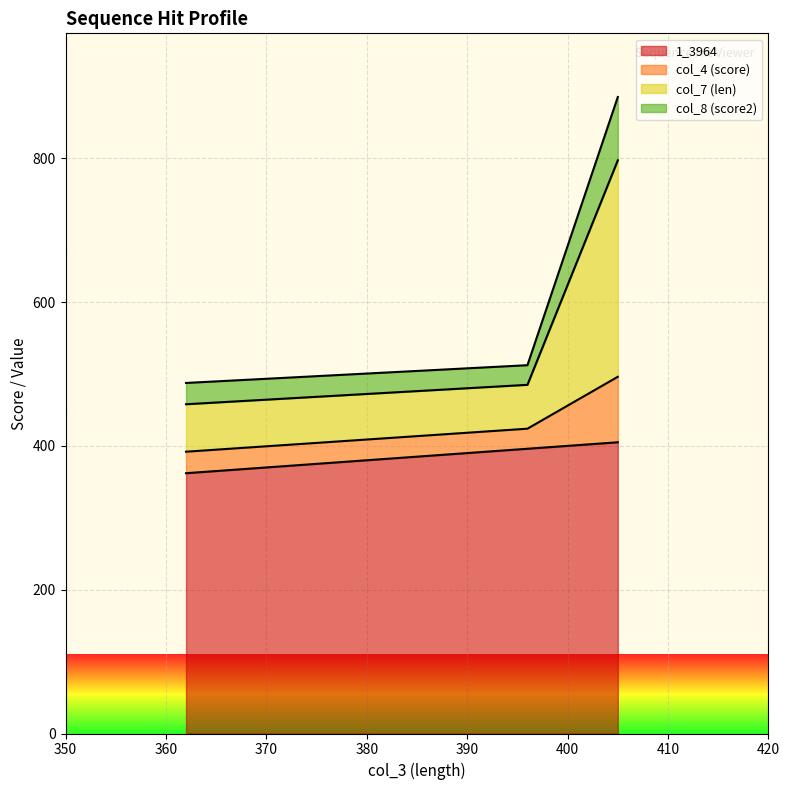

How many values in the col_4 (score) series exceed 29?

2